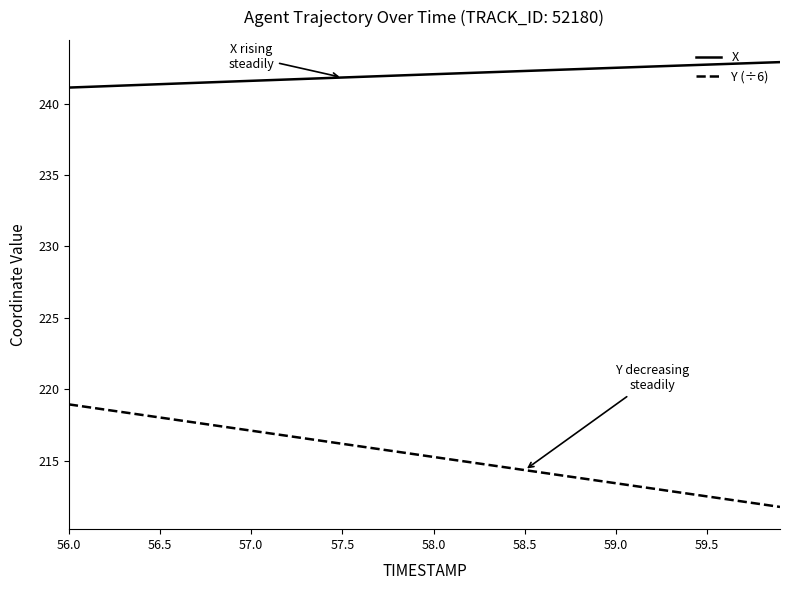

List the series in order of their overall mean, lowest first.

Y (÷6), X